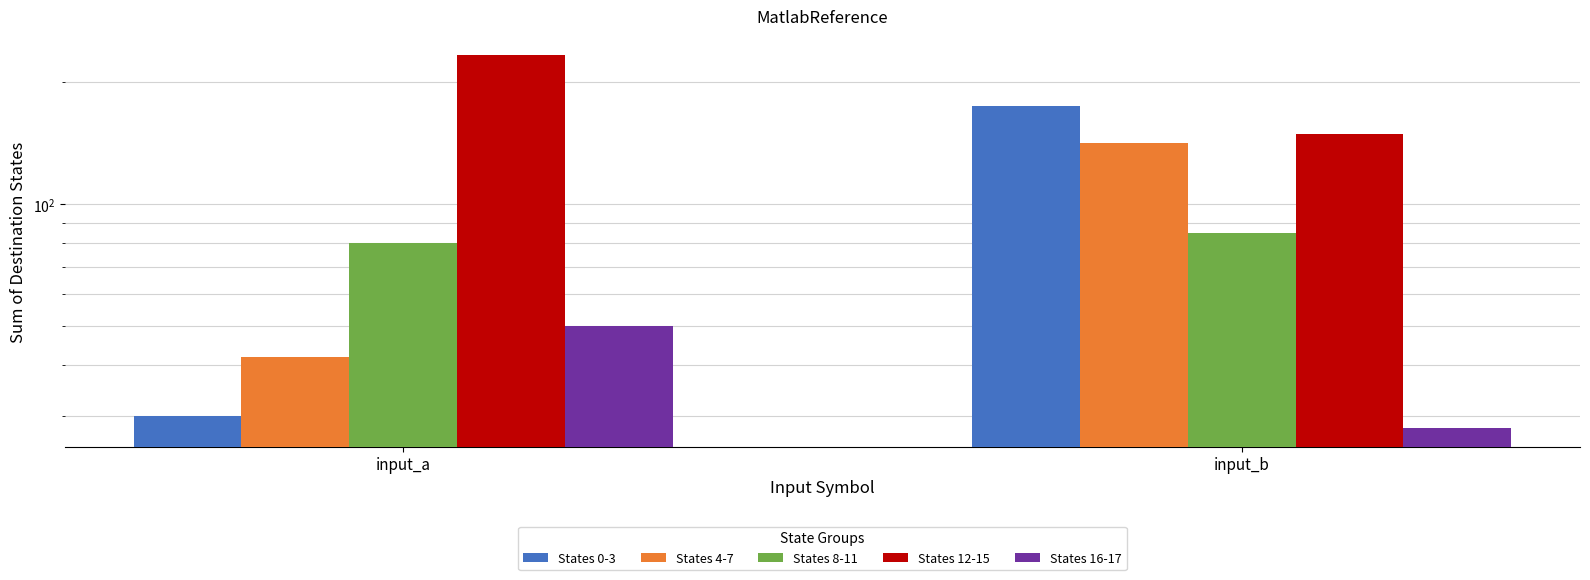

List the labels in order of States 8-11 value, largest first.

input_b, input_a